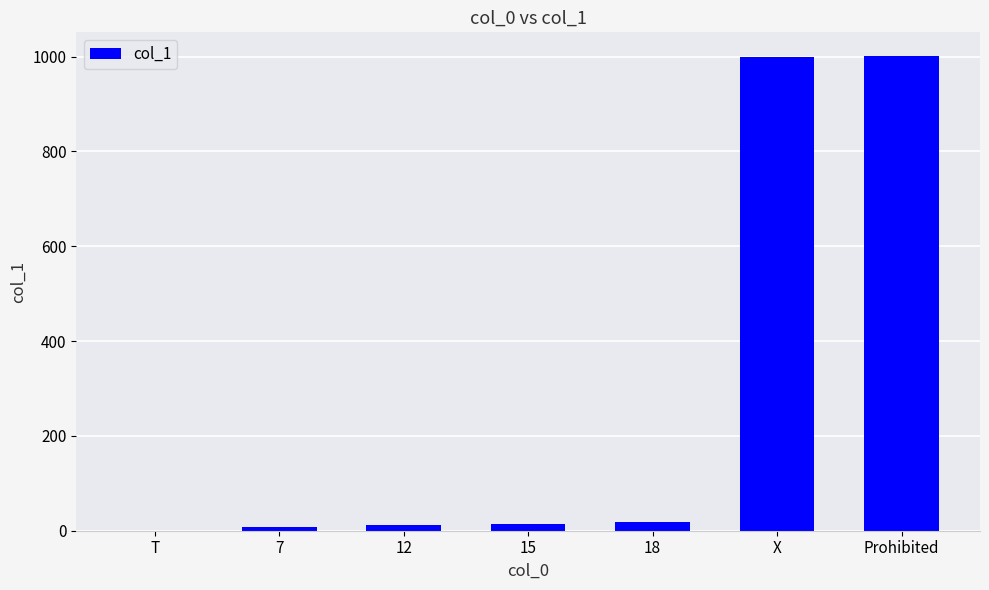

How many series are shown in this chart?

1